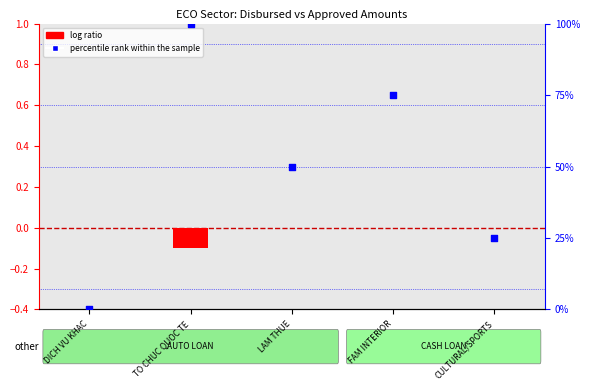

Which series contains the highest Y value?

percentile rank within the sample